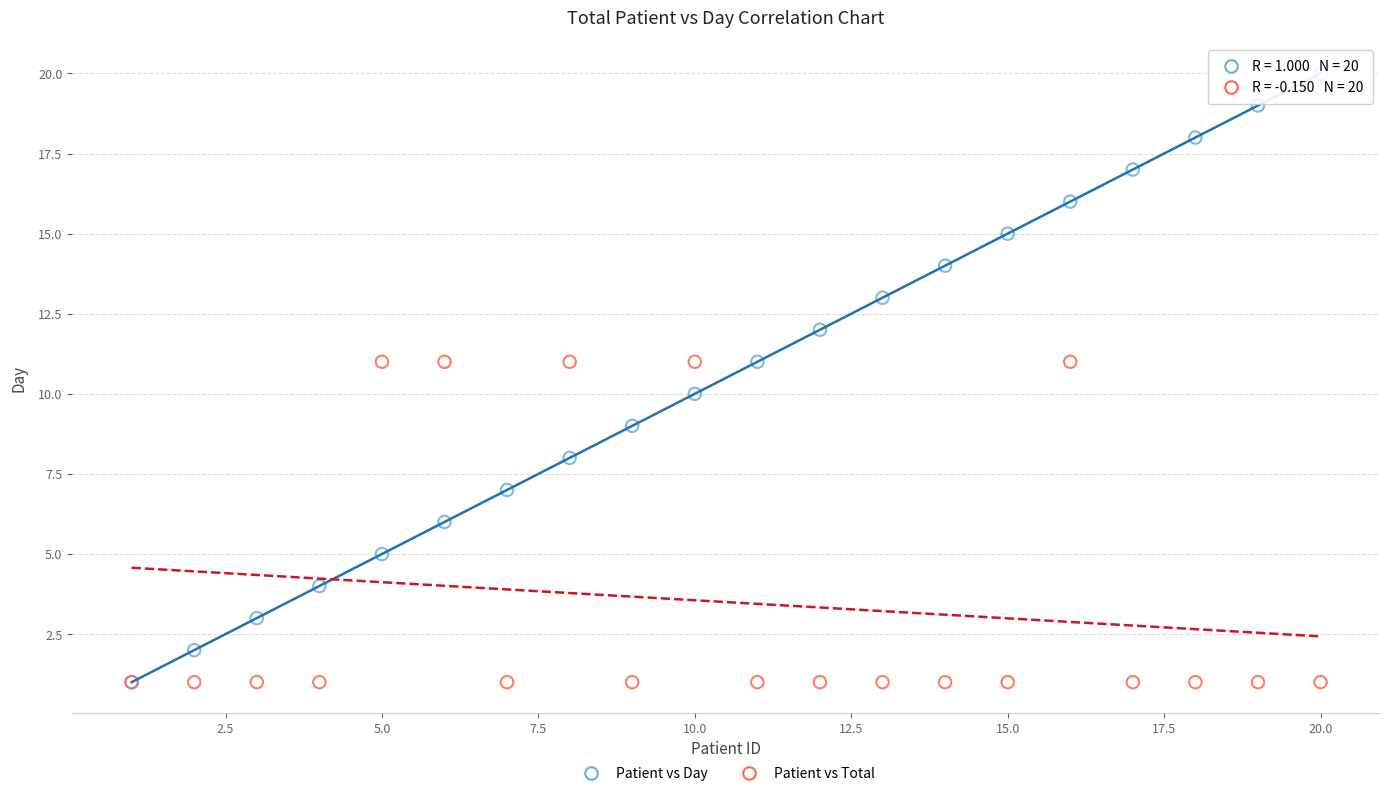

What are all the series names shown in the legend?

Patient vs Day, Patient vs Total